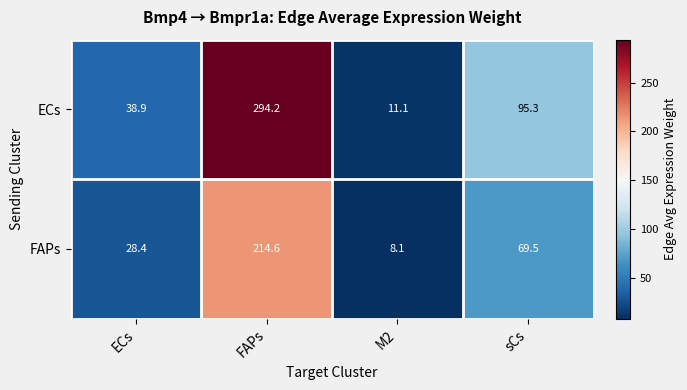

The value of FAPs at ECs is 28.4. True or false?

True